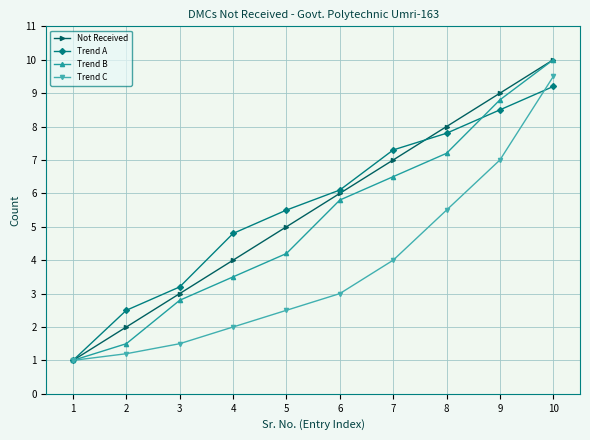

What is the approximate value of Trend C at 1?

1.0